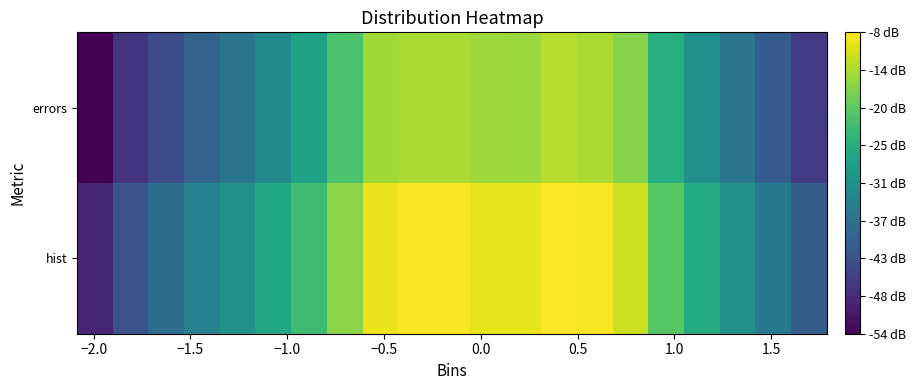

List the series in order of their peak value, lowest first.

errors, hist